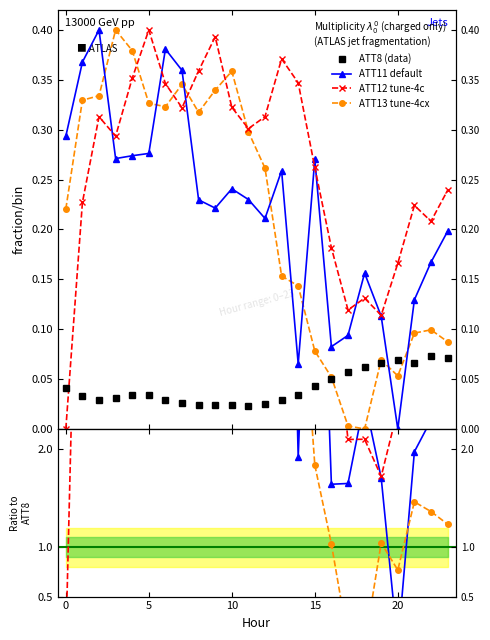

Rank the series by their maximum value, from lowest to highest.

ATT8 (data), ATT11 default, ATT13 tune-4cx, ATT12 tune-4c